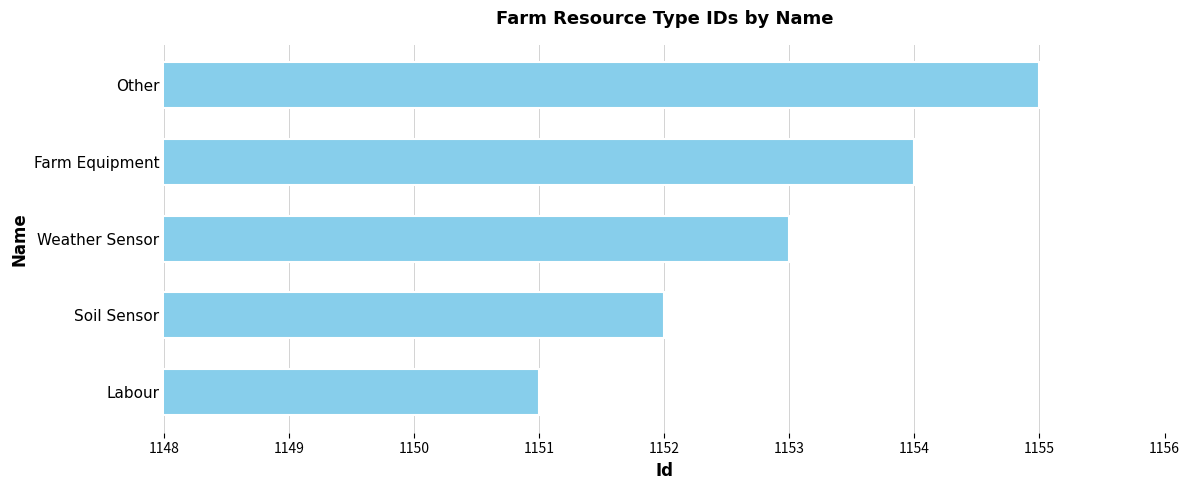

Between Other and Labour, which is larger?

Other